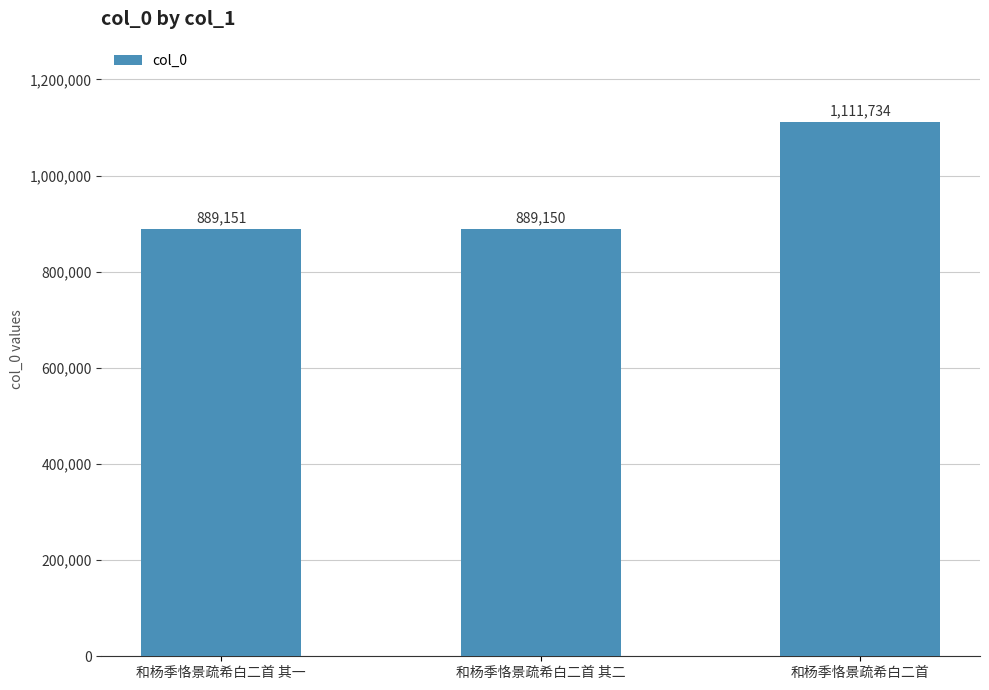

What is the difference between the values at 和杨季恪景疏希白二首 and 和杨季恪景疏希白二首 其一?

222583